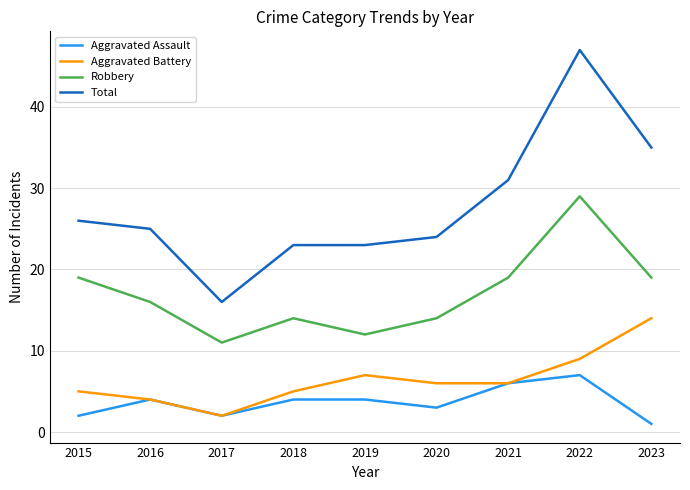

Reading left to right, transcribe all the data shown in this chart.

Aggravated Assault: 2015=2	2016=4	2017=2	2018=4	2019=4	2020=3	2021=6	2022=7	2023=1
Aggravated Battery: 2015=5	2016=4	2017=2	2018=5	2019=7	2020=6	2021=6	2022=9	2023=14
Robbery: 2015=19	2016=16	2017=11	2018=14	2019=12	2020=14	2021=19	2022=29	2023=19
Total: 2015=26	2016=25	2017=16	2018=23	2019=23	2020=24	2021=31	2022=47	2023=35